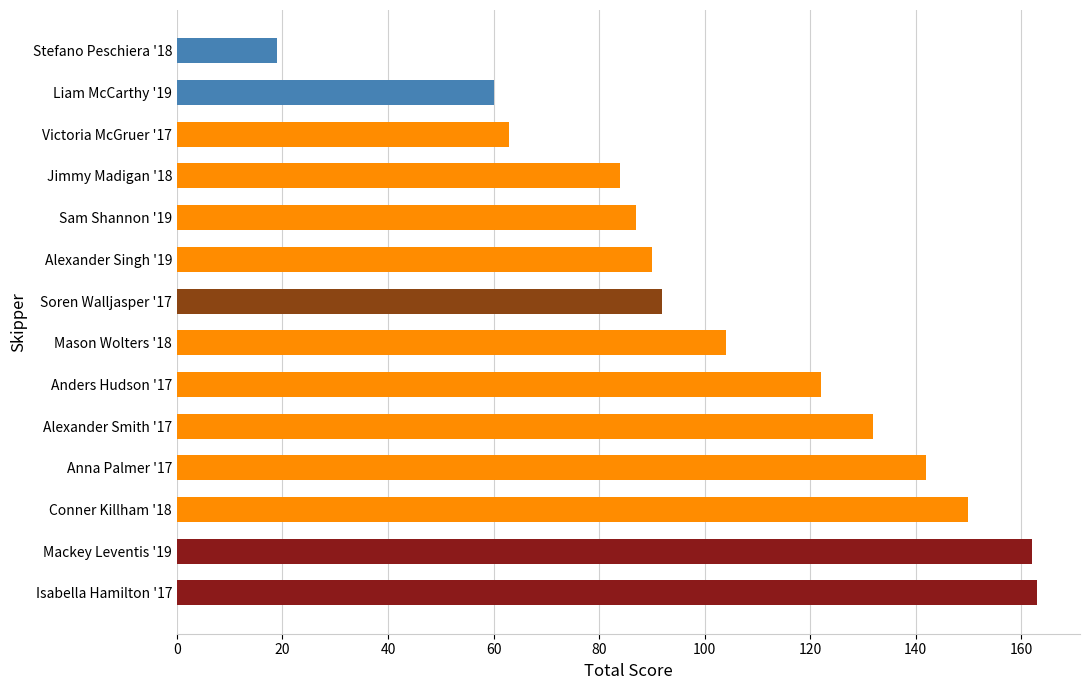

What is the sum of all values?

1470